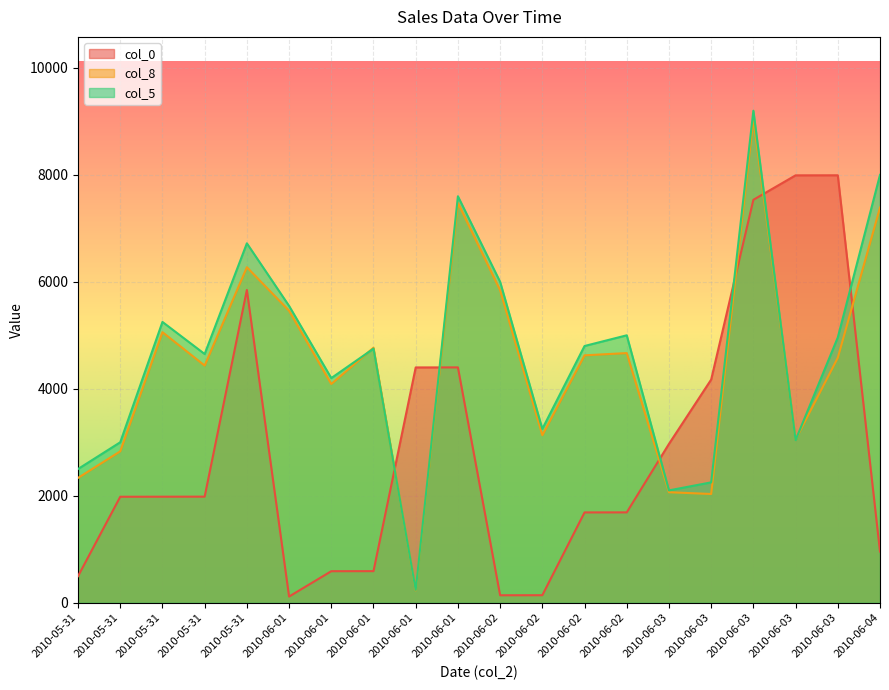

What is the difference between the col_5 values at 2010-06-03 and 2010-06-01?

2650.0